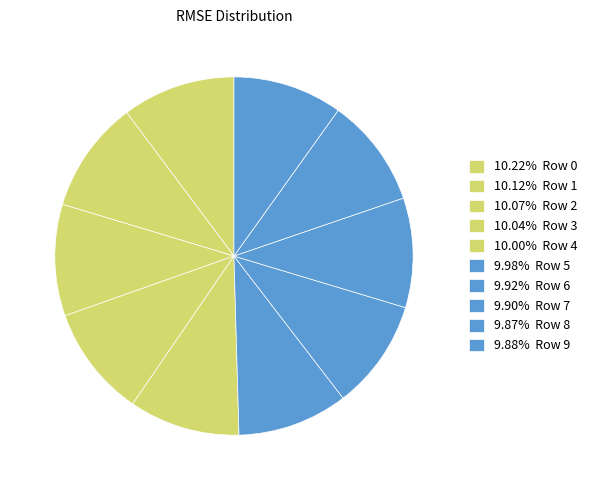

Rank the categories by value from lowest to highest.

8, 9, 7, 6, 5, 4, 3, 2, 1, 0